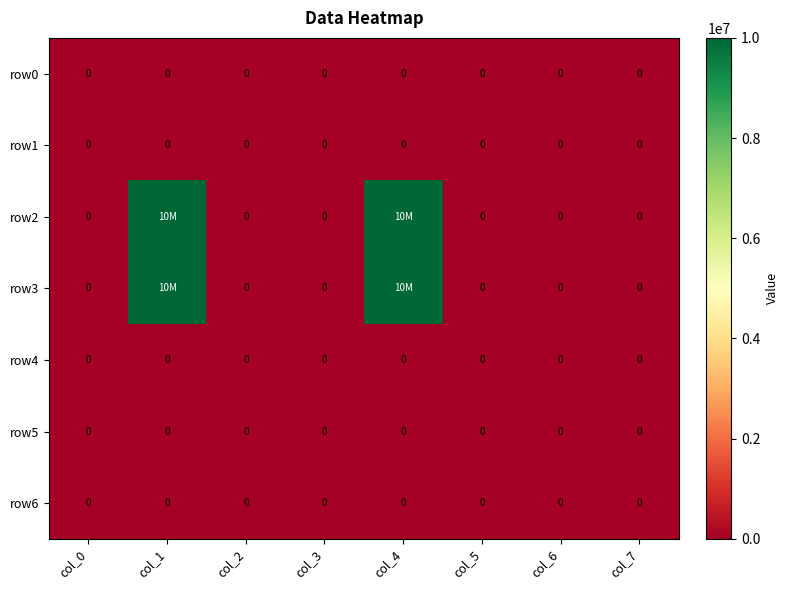

At which category is the sum across all series the highest?

col_1